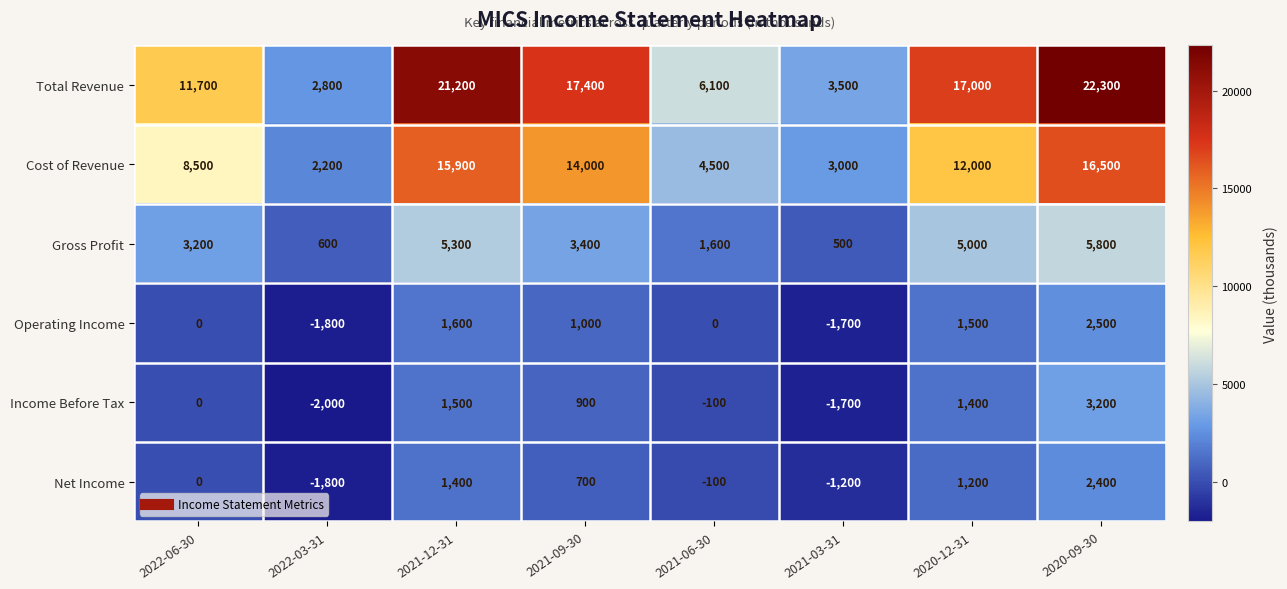

The Total Revenue series shows 17000 at 2020-12-31. True or false?

True